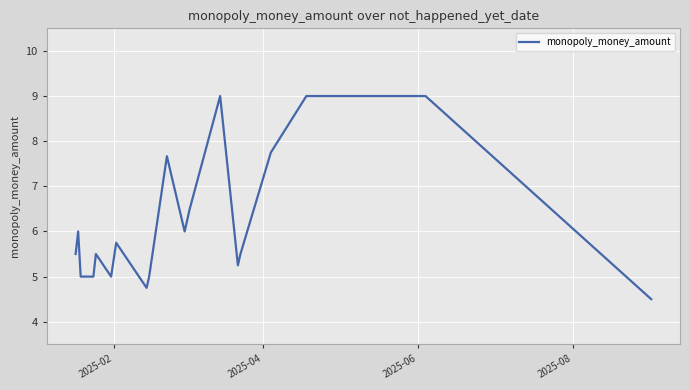

What is the difference between the maximum and minimum values?

4.5